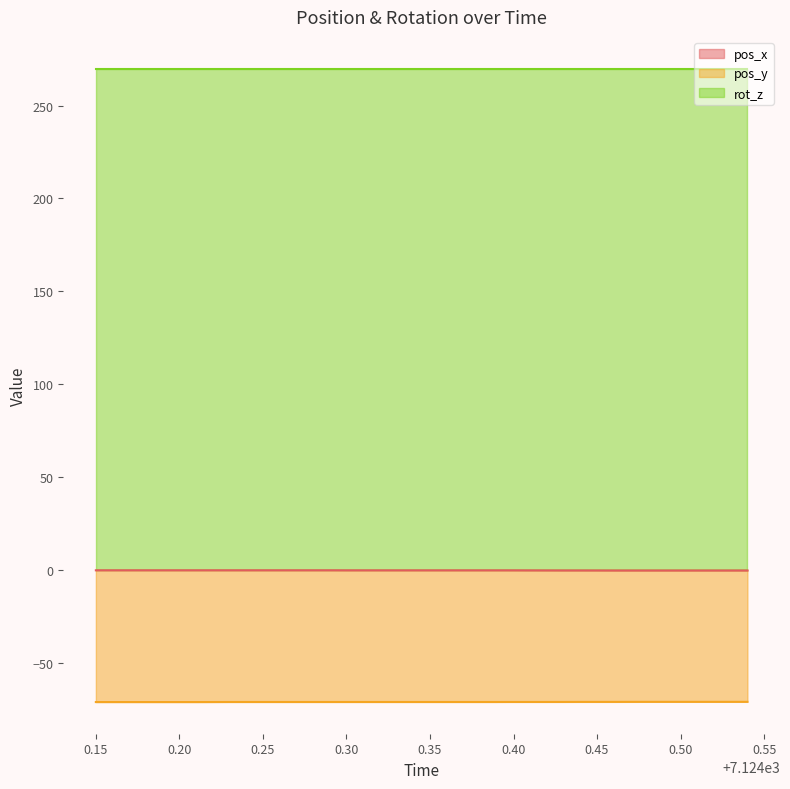

How many lines are shown in the chart?

3